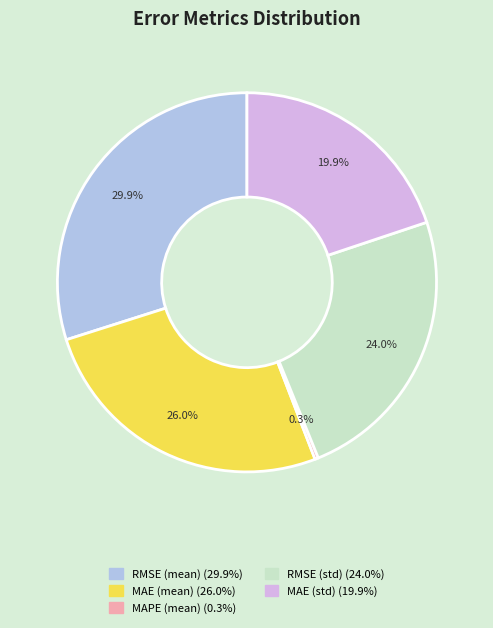

Is it true that MAE (std) is 9% of the pie?

False